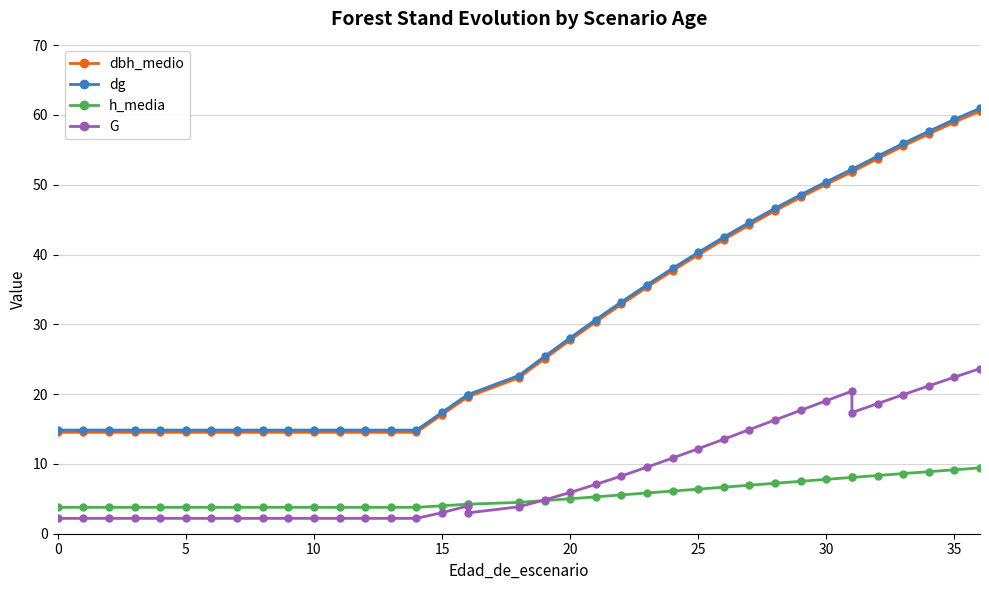

At how many categories does at least one series exceed 56?

3